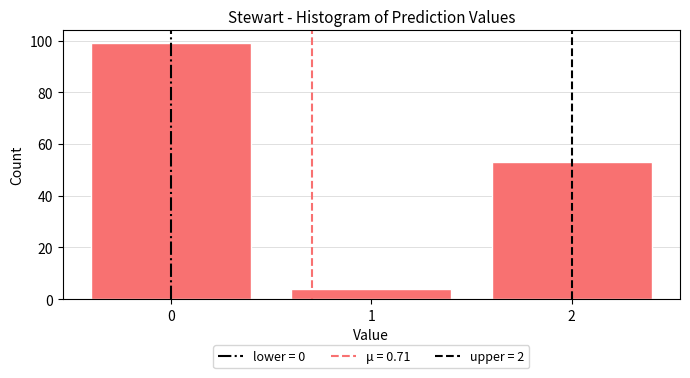

Reading left to right, what are all the values shown in this chart?

0=99	1=4	2=53